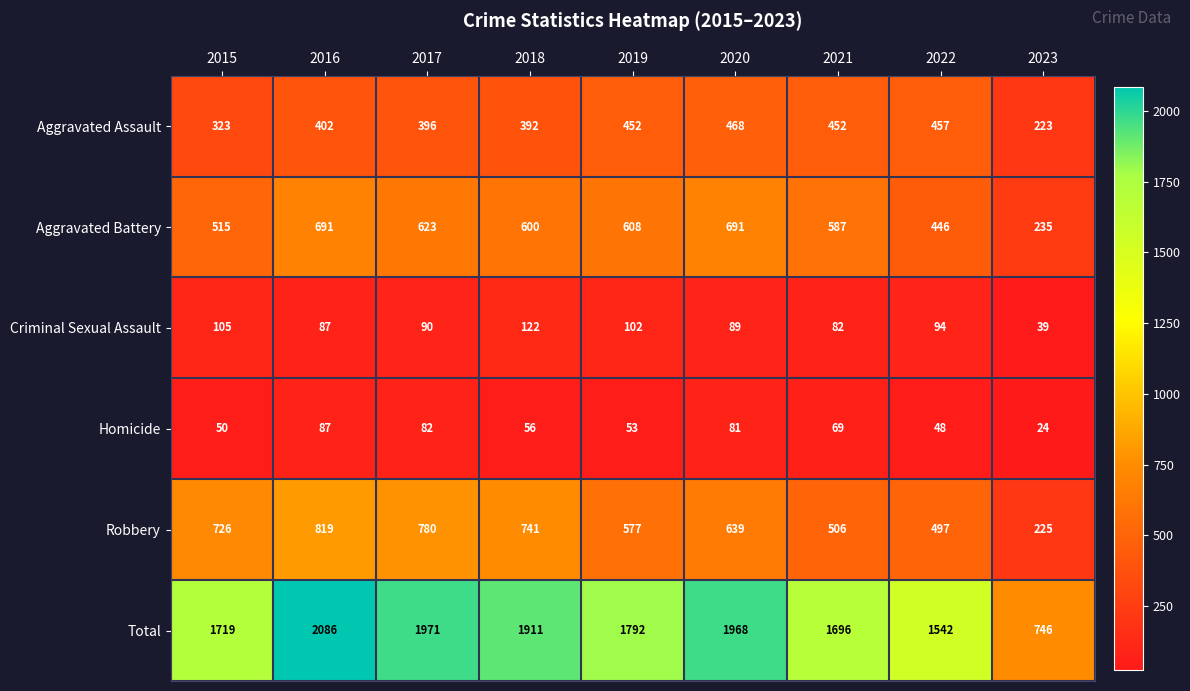

True or false: Criminal Sexual Assault has a value of 70 at 2023.

False